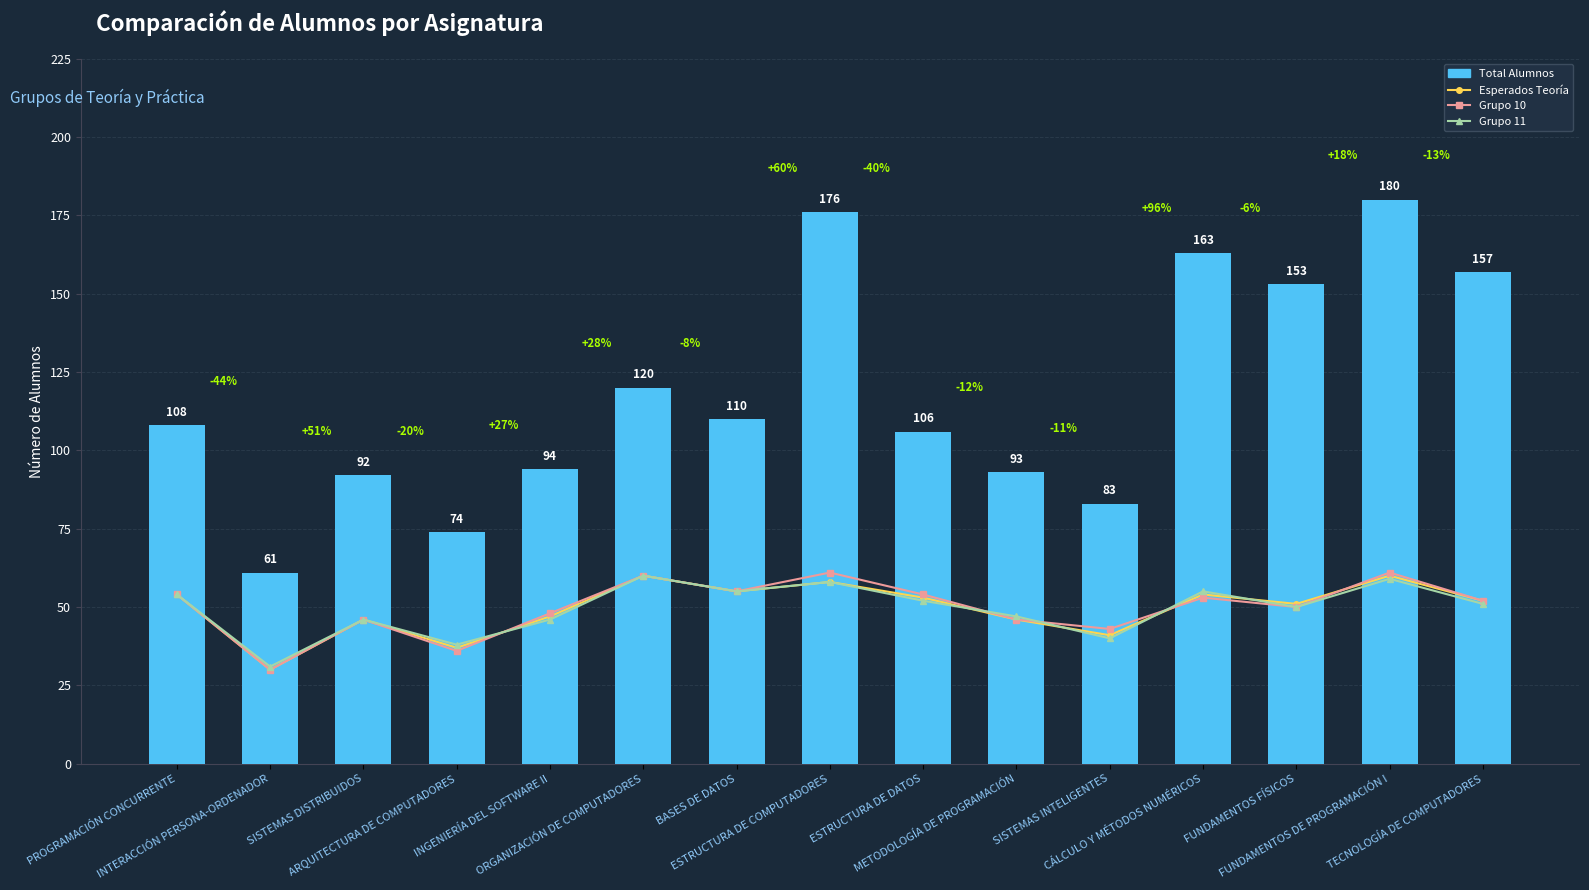

What is the label of the 11th bar from the right?

INGENIERÍA DEL SOFTWARE II